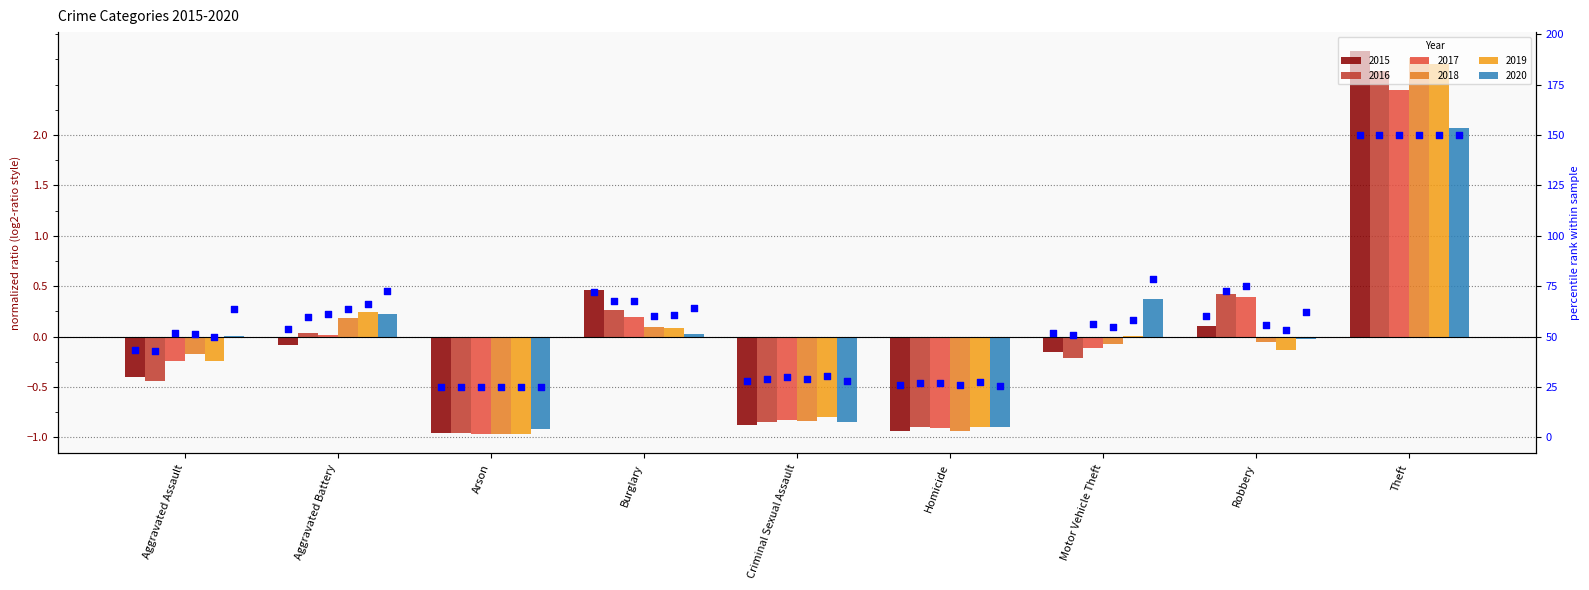

Which series has the largest total across all categories?

2019